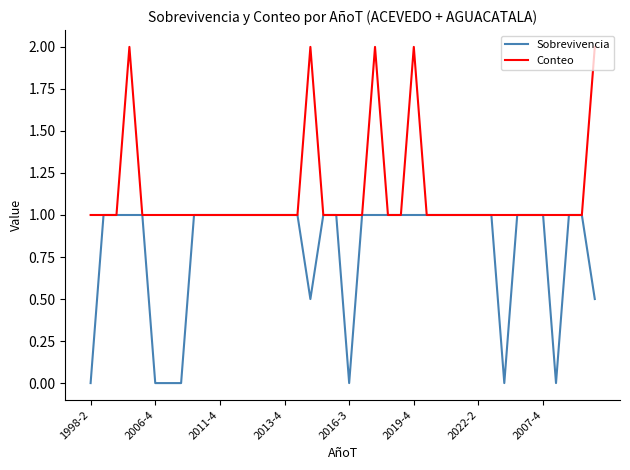

Which series has the largest total across all categories?

Conteo